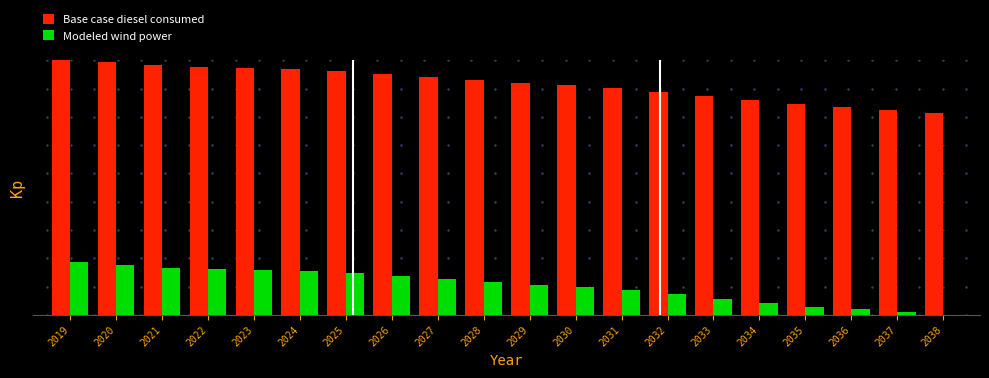

Which series has the largest range (max minus min)?

Modeled wind power